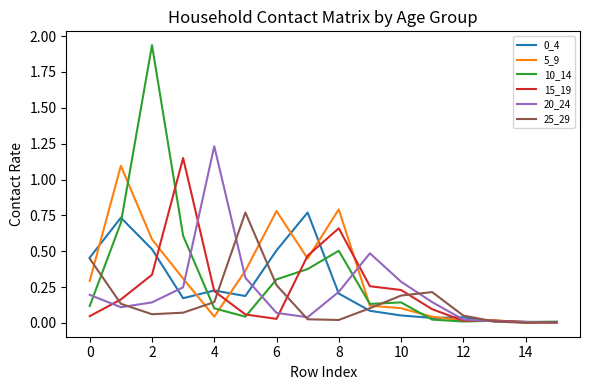

Which series has the largest range (max minus min)?

10_14